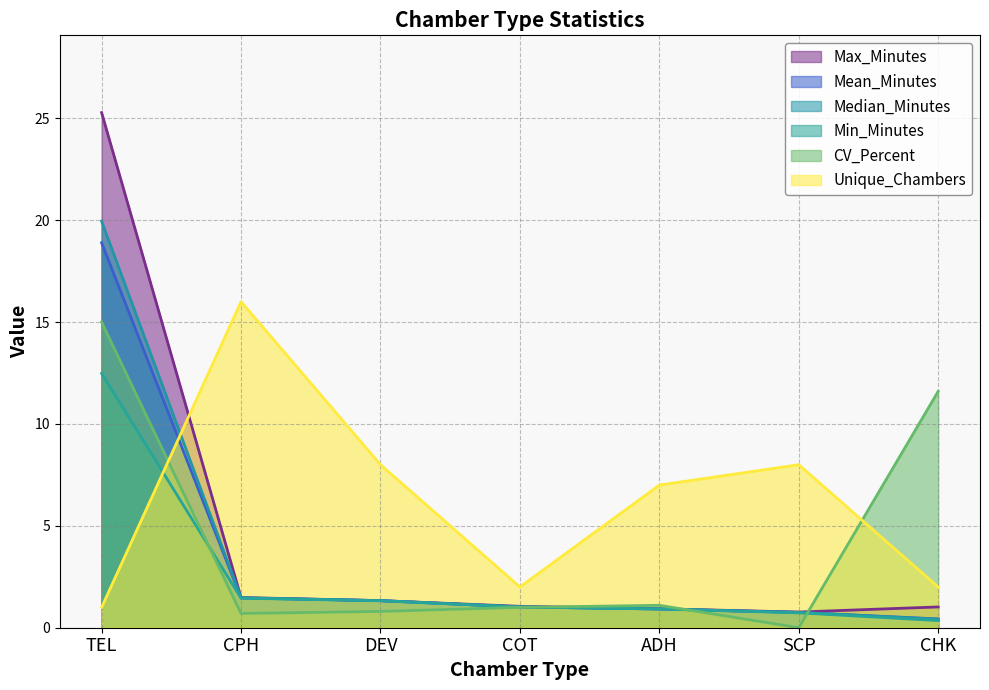

What is the value of the CV_Percent point at the 2nd from the left?

0.7